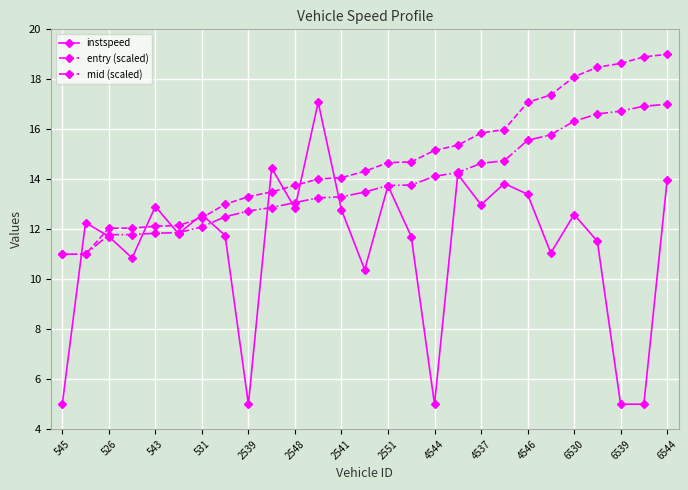

Which series has the largest total across all categories?

entry (scaled)